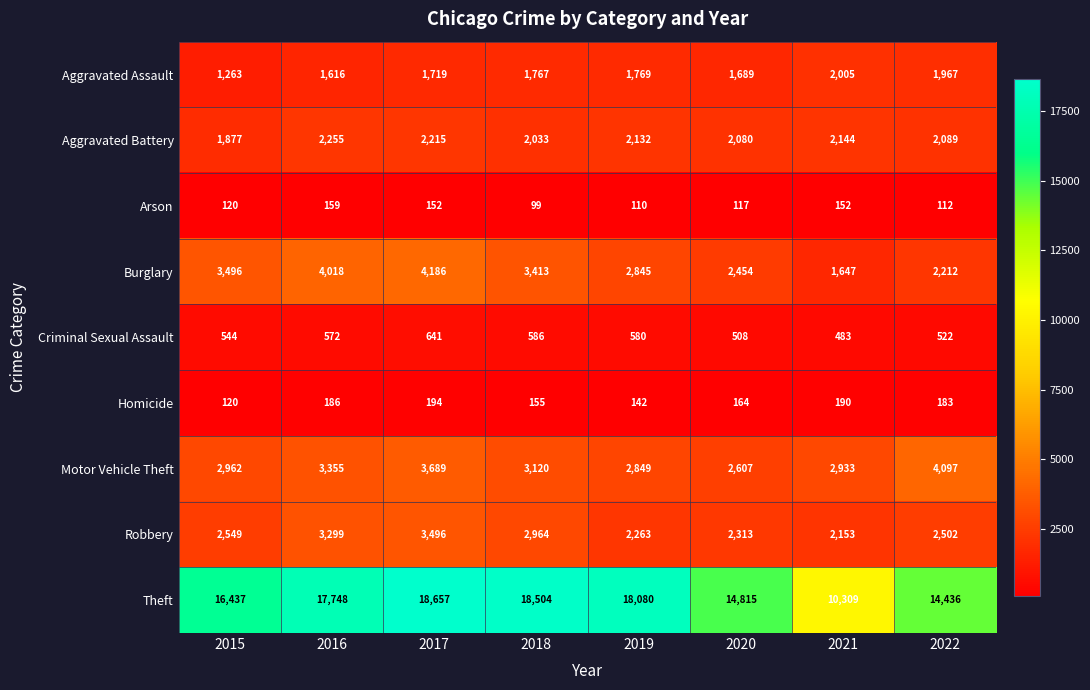

At how many categories does at least one series exceed 4352?

8